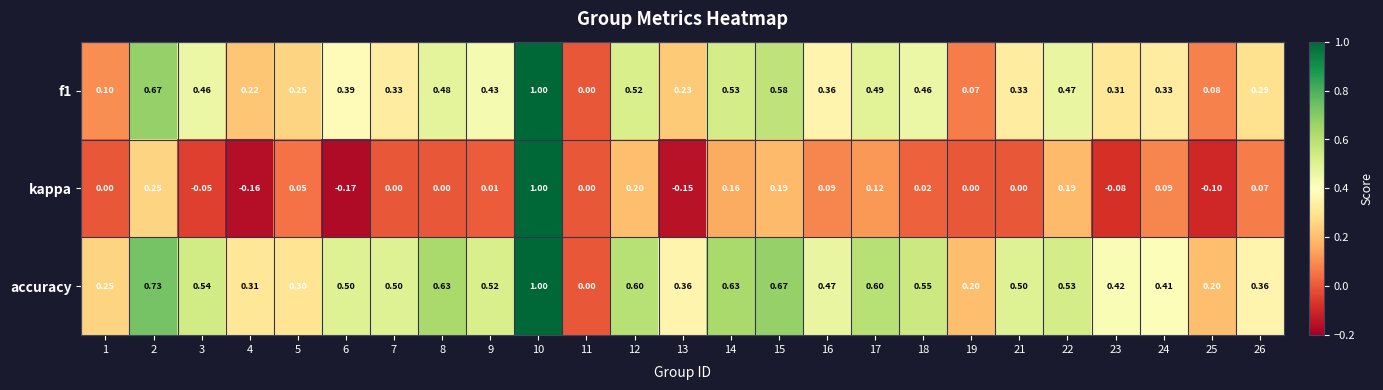

Which series has the largest range (max minus min)?

kappa